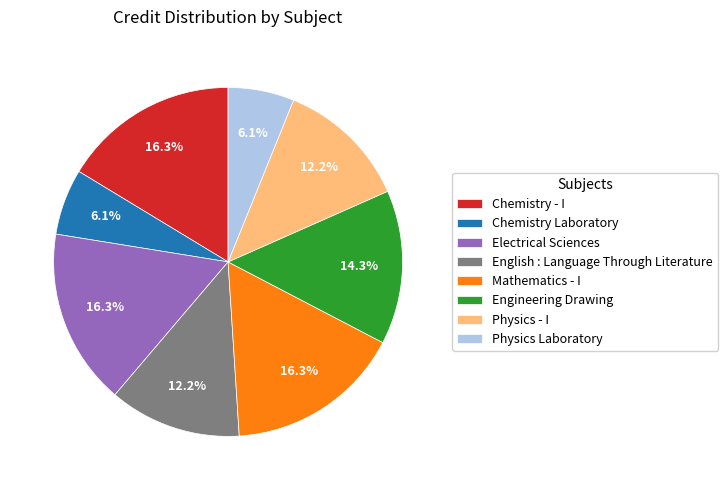

Between English : Language Through Literature and Chemistry Laboratory, which is larger?

English : Language Through Literature